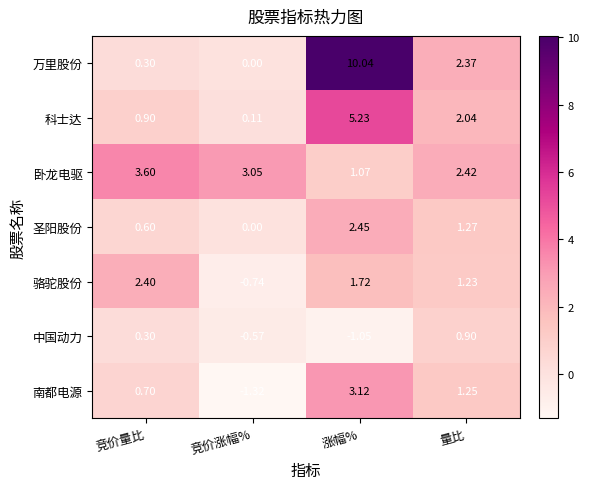

Which series changed the most between 竞价量比 and 涨幅%?

万里股份